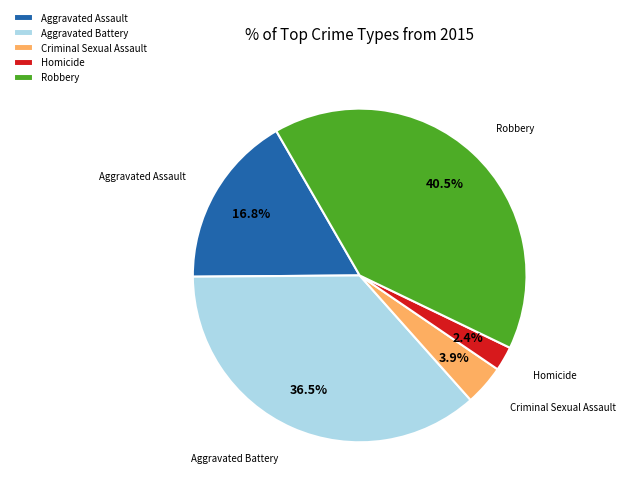

Which slice is the smallest?

Homicide